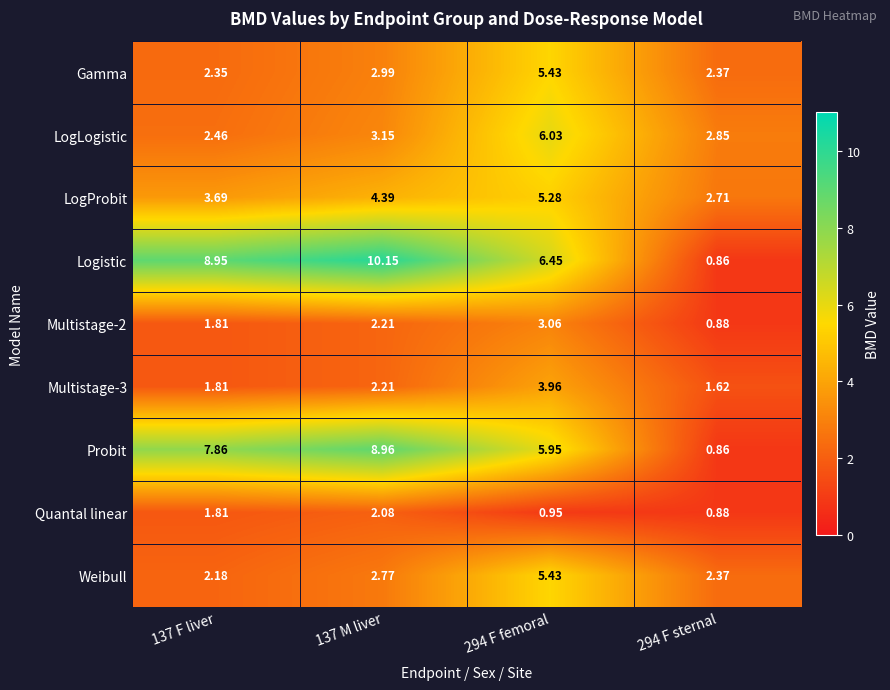

Between 137 M liver and 294 F sternal, which series saw the biggest shift?

Logistic